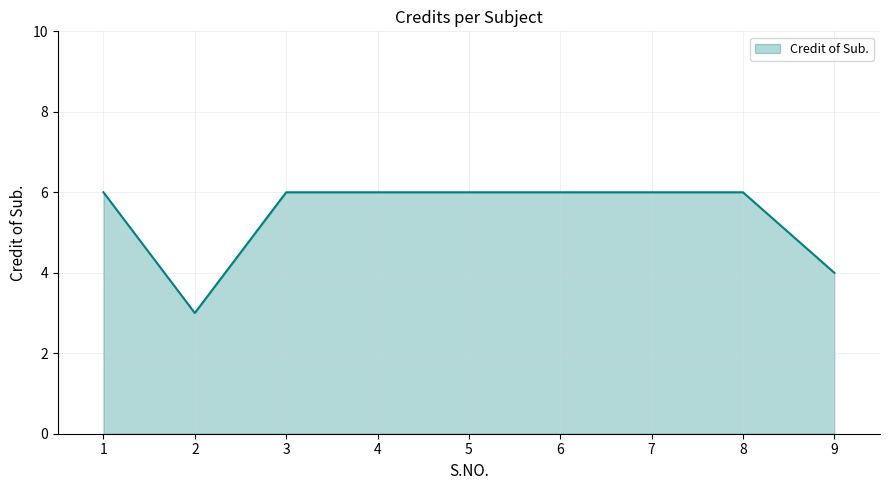

What is the difference between the maximum and minimum values?

3